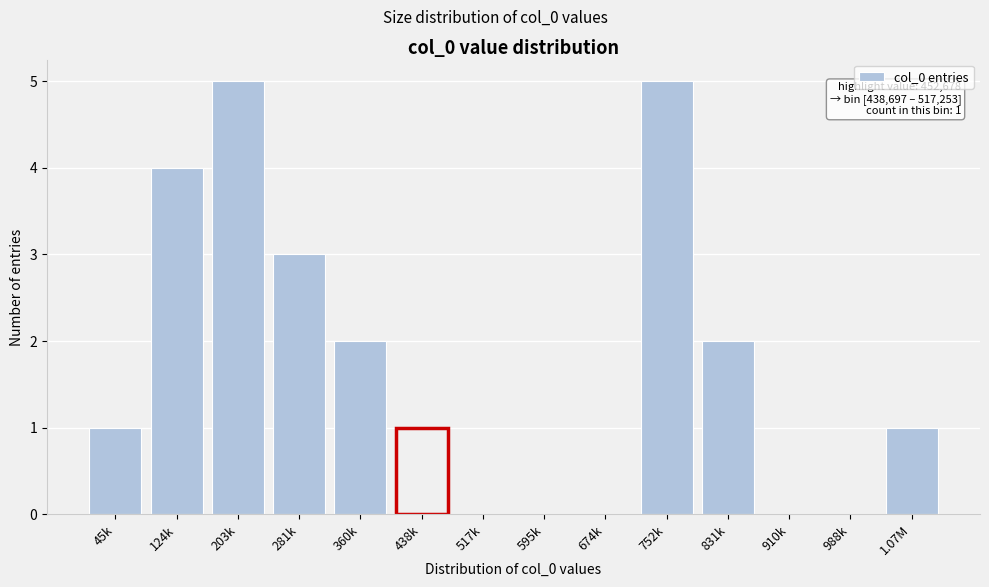

Reading left to right, list all the values displayed in this chart.

45k=1	124k=4	203k=5	281k=3	360k=2	438k=1	517k=0	595k=0	674k=0	752k=5	831k=2	910k=0	988k=0	1.07M=1